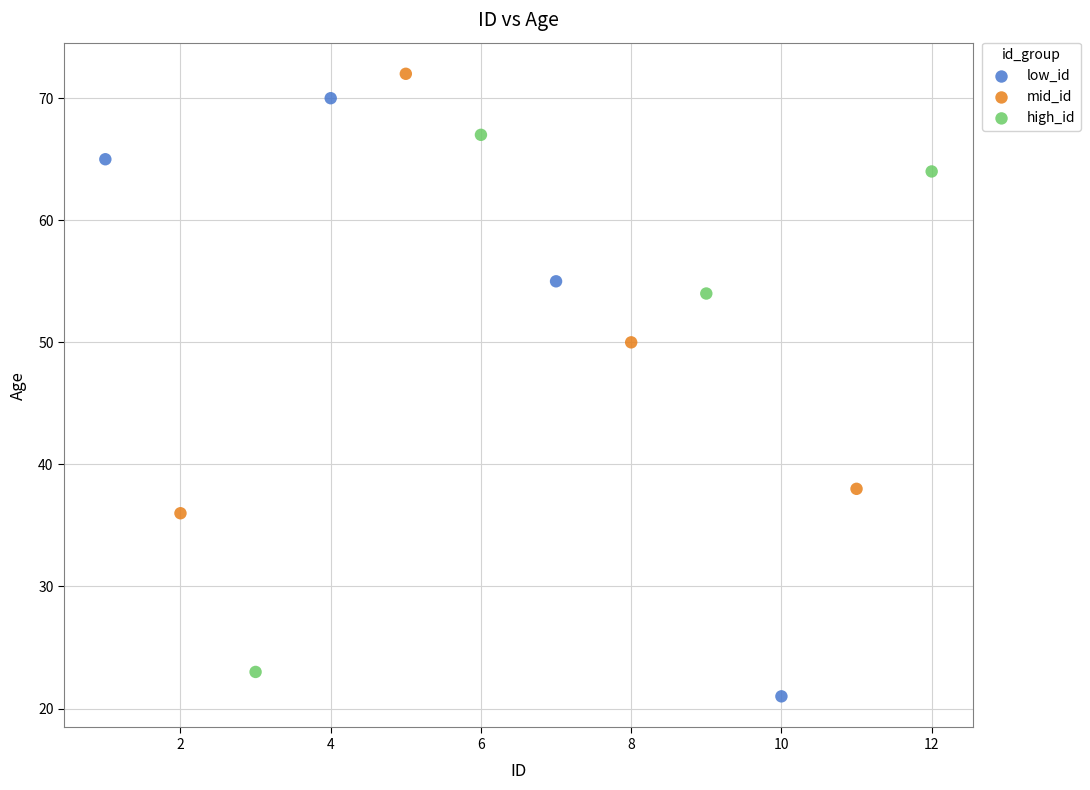

Which series reaches the minimum Y coordinate?

low_id